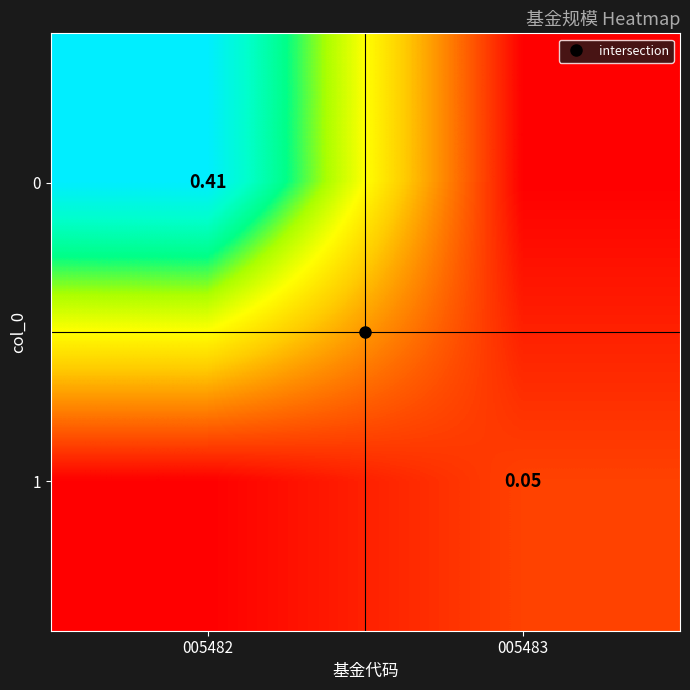

What is the sum of all 0 values?

0.4